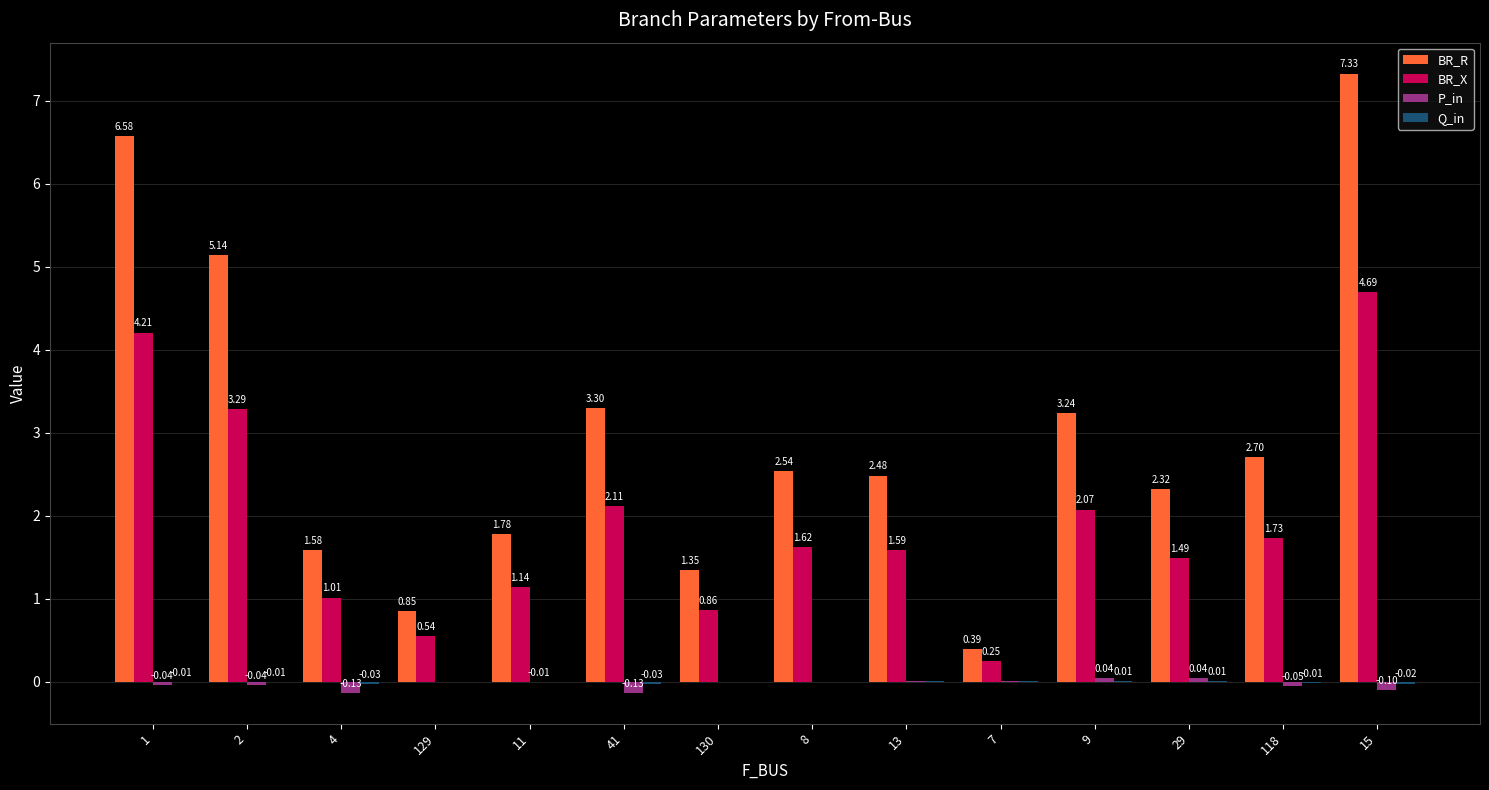

At which category is the sum across all series the highest?

15